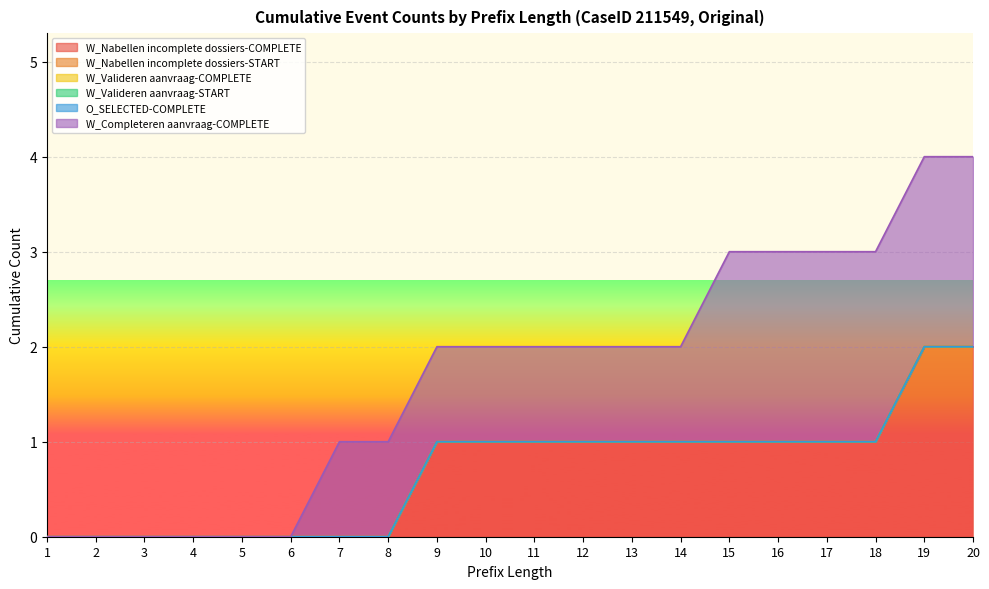

What is the difference between the second highest and second lowest values in the W_Completeren aanvraag-COMPLETE series?

2